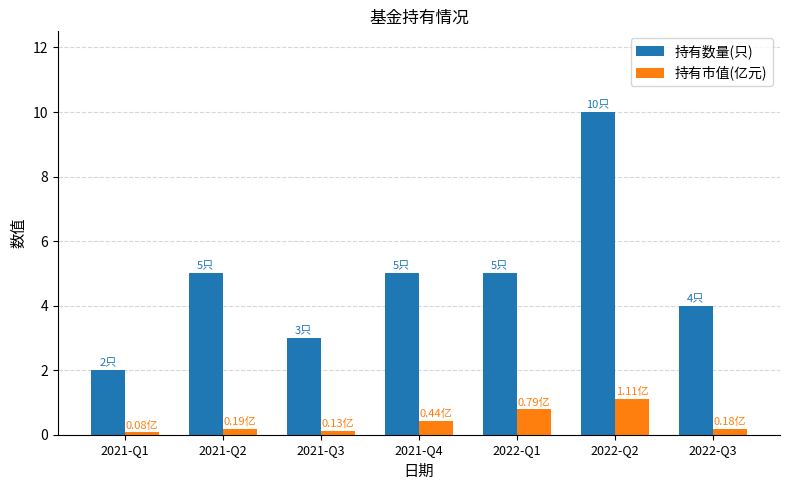

How many bars are there in total?

14